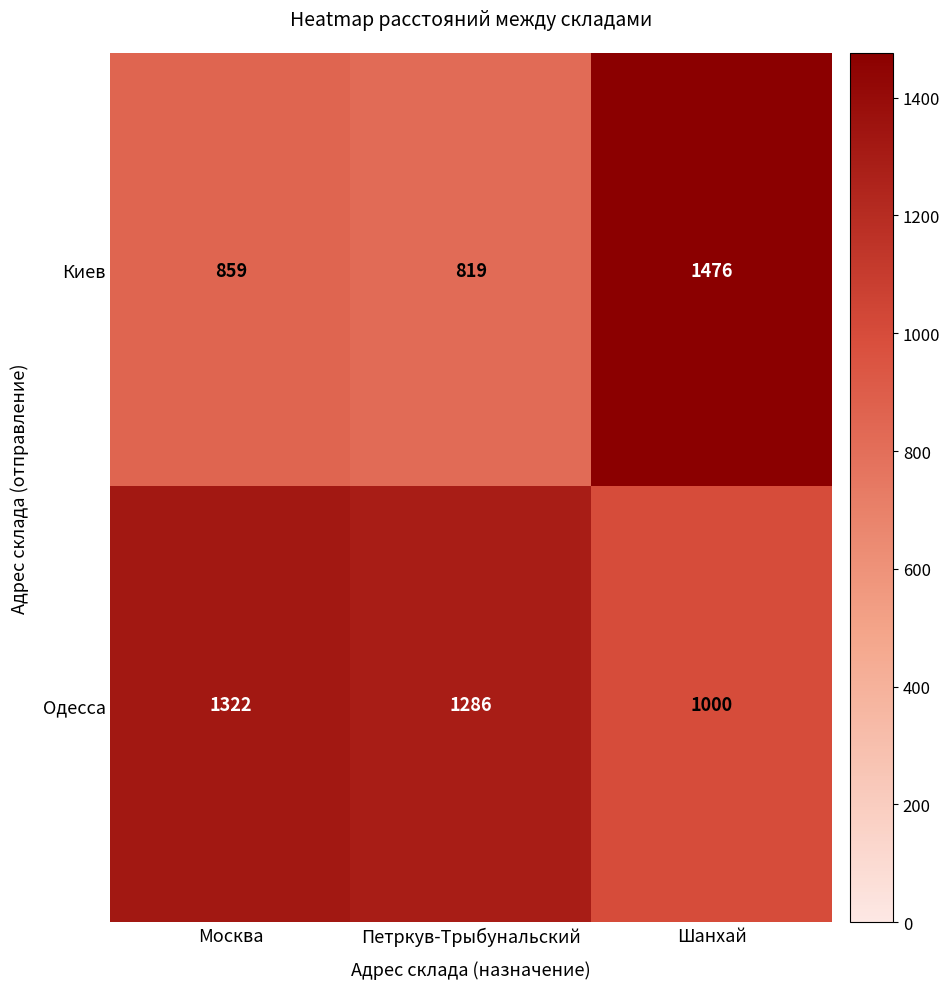

Rank the series by their average value, from lowest to highest.

Киев, Одесса